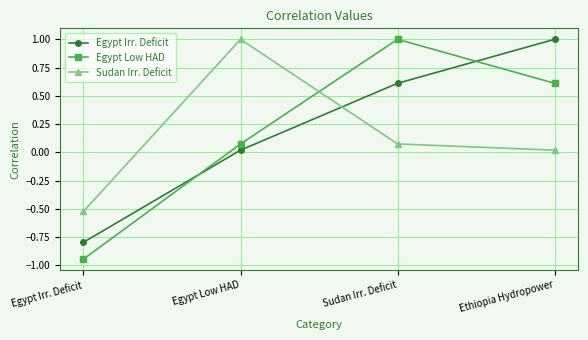

The value of Sudan Irr. Deficit at Egypt Low HAD is 1.0. True or false?

True